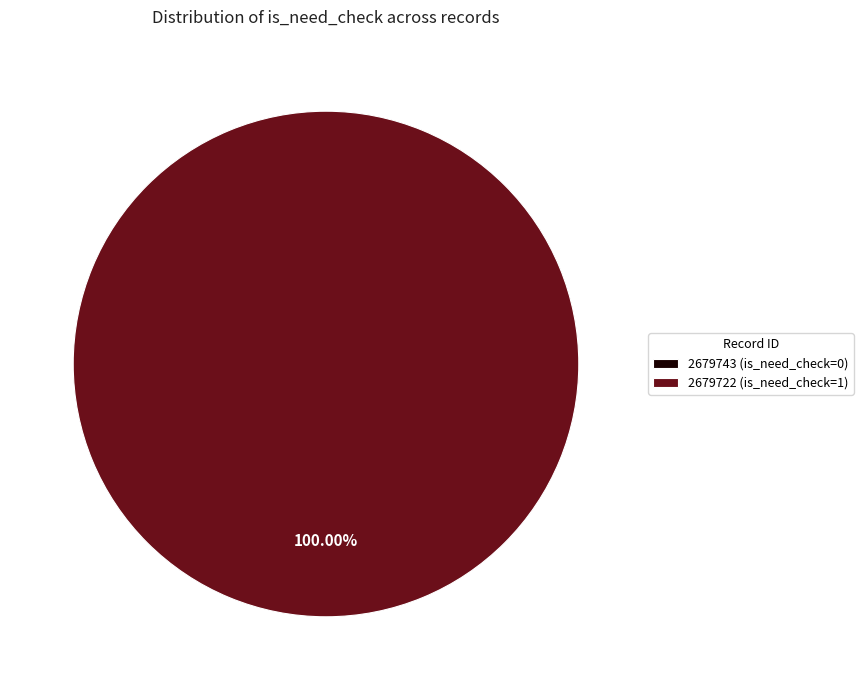

What is the total percentage of 2679722 (is_need_check=1) and 2679743 (is_need_check=0)?

100.0%